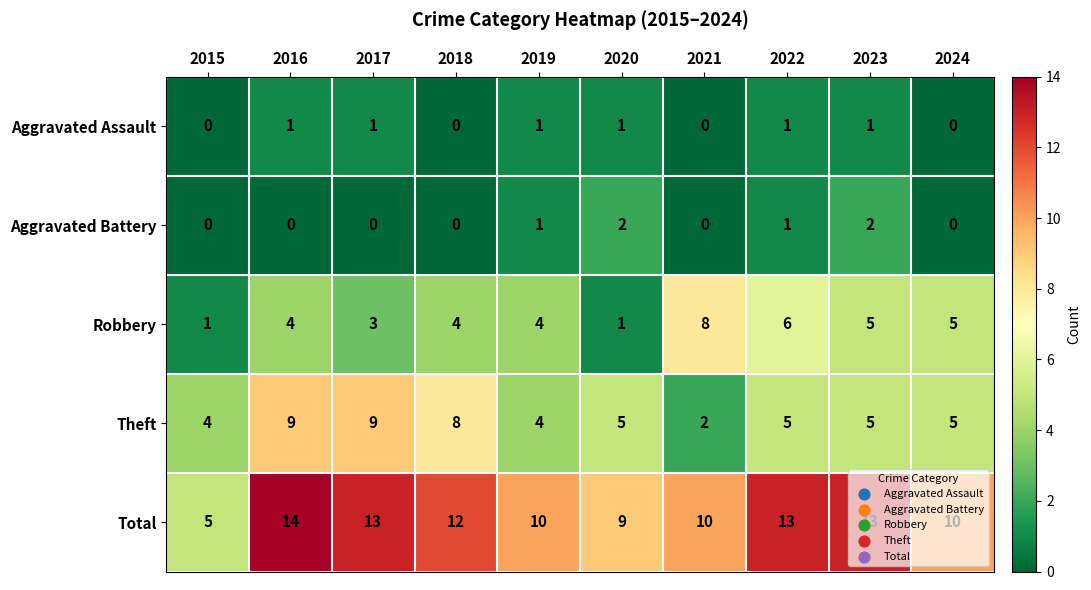

At how many categories does at least one series exceed 0?

10